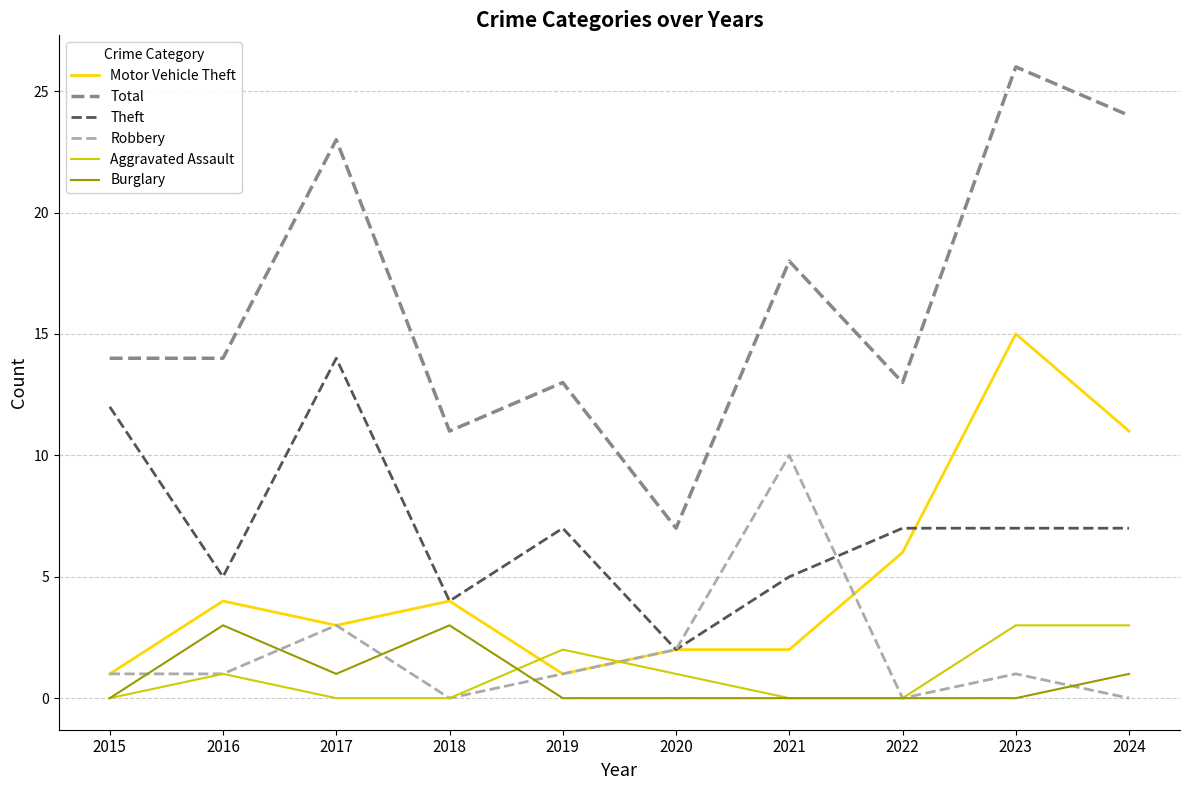

What is the sum of all Aggravated Assault values?

10